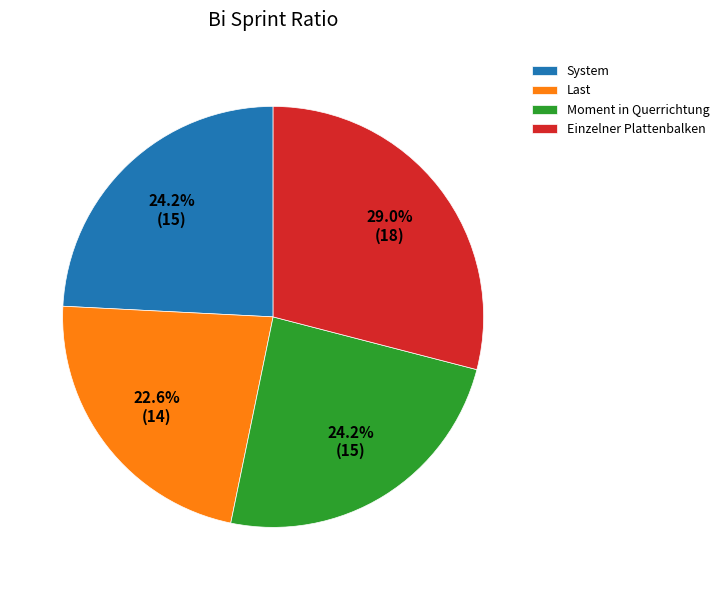

Combined, what portion of the pie is Einzelner Plattenbalken and System?

53.2%